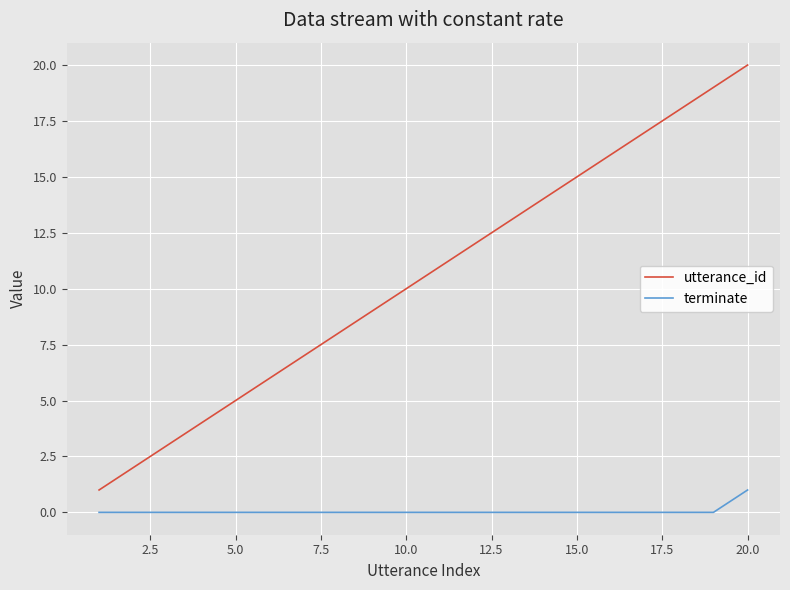

True or false: utterance_id and terminate intersect in this chart.

False